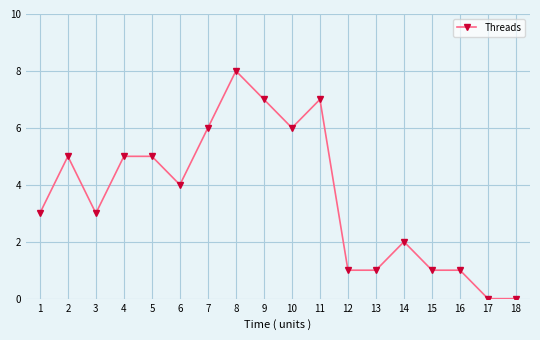

How many distinct data groups are displayed?

1